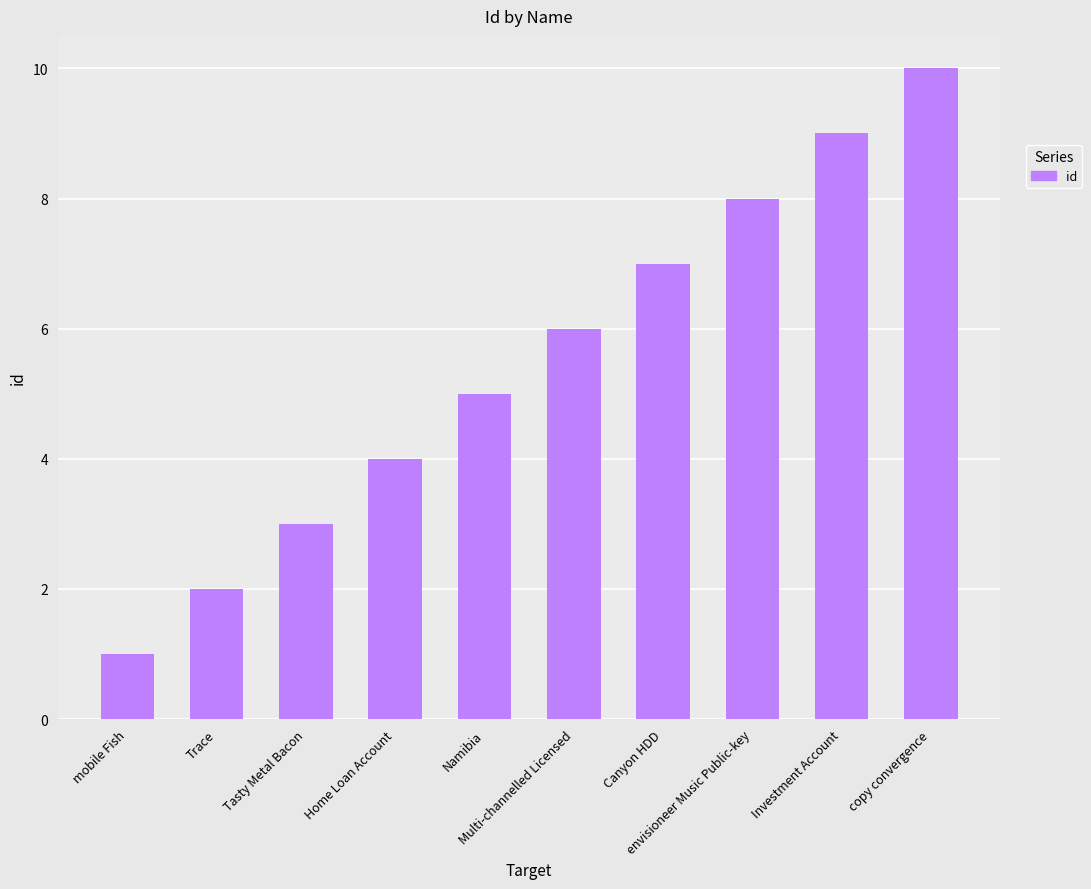

Between Investment Account and Namibia, which is larger?

Investment Account